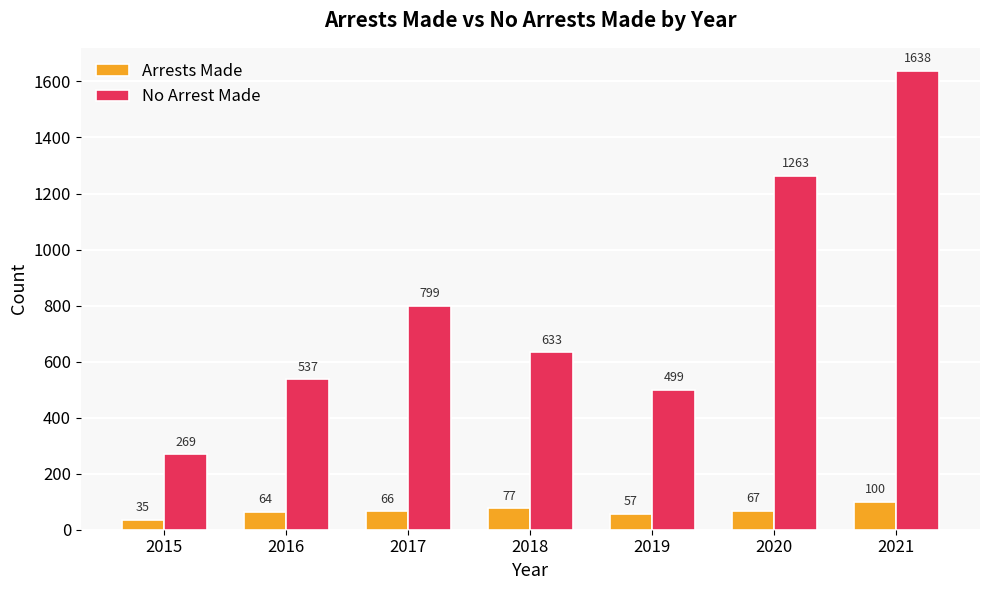

How many Arrests Made values are between 57 and 77?

5